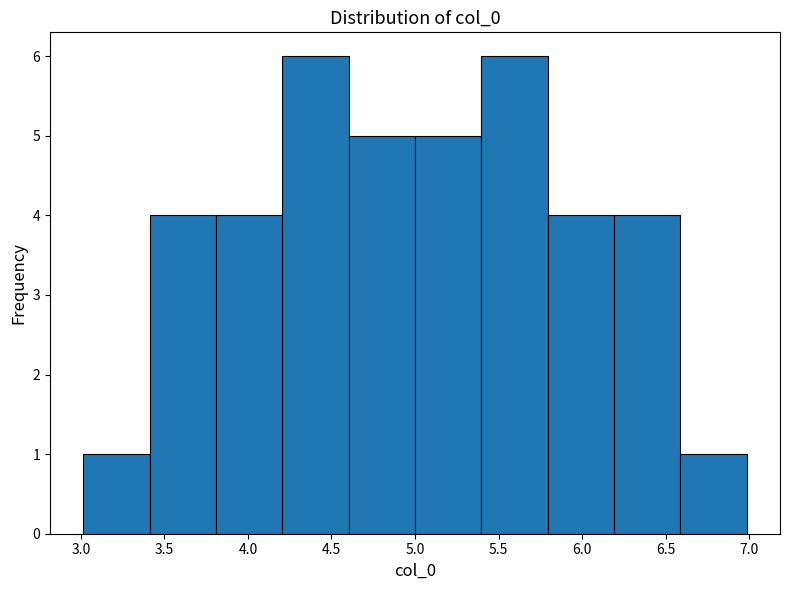

Reading left to right, list every bar in this chart as the range it spans on the x-axis followed by its height. Neither the bar edges nor the heights are printed on the chart, so give them approximately, as read against the axes.

3.0 to 3.4: 1
3.4 to 3.8: 4
3.8 to 4.2: 4
4.2 to 4.6: 6
4.6 to 5.0: 5
5.0 to 5.4: 5
5.4 to 5.8: 6
5.8 to 6.2: 4
6.2 to 6.6: 4
6.6 to 7.0: 1